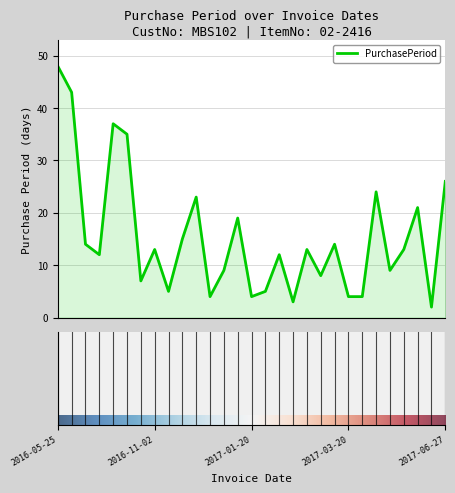

What is the maximum value shown in the chart?

48